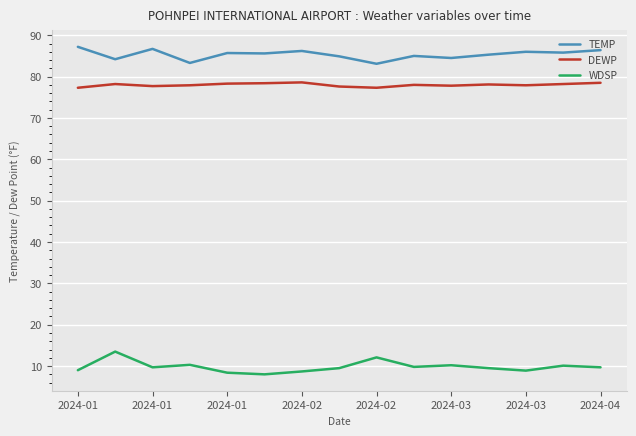

True or false: DEWP and TEMP cross at least once.

False